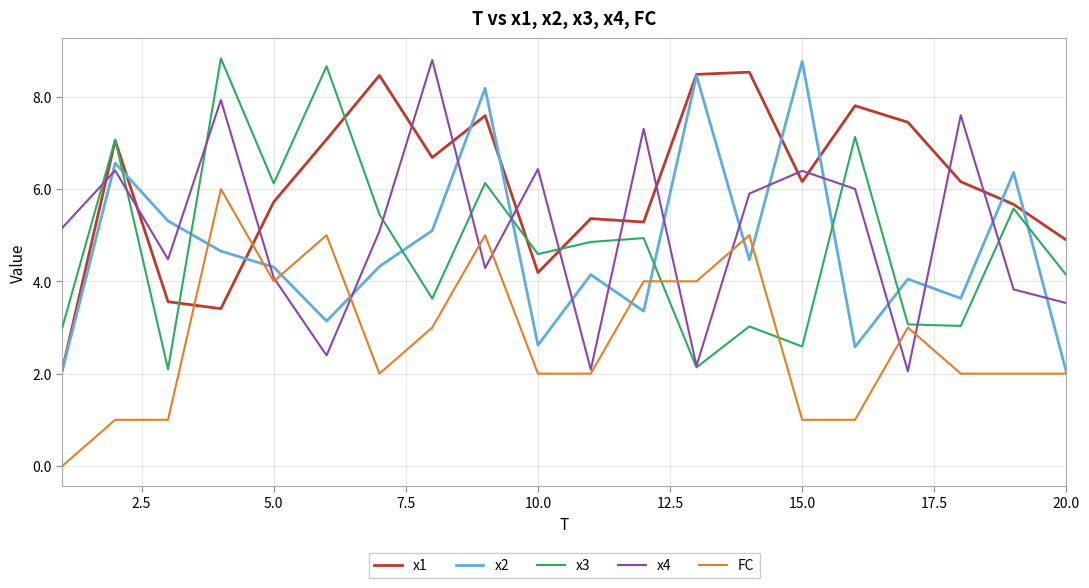

What is the maximum value for x3?

8.8